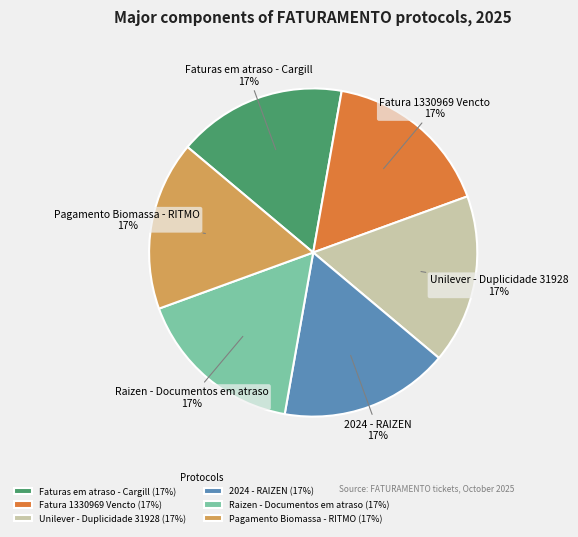

Is it true that Fatura 1330969 Vencto is 17% of the pie?

True